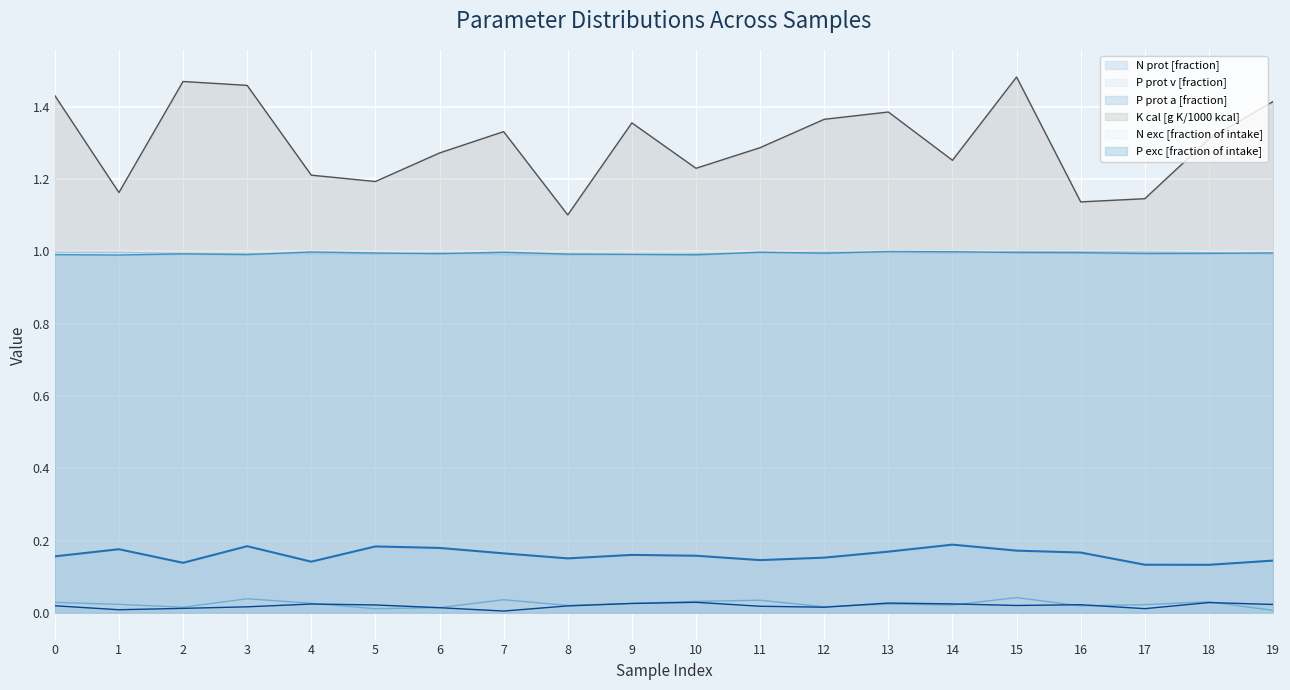

At which category does N exc [fraction of intake] reach its first local peak?

4